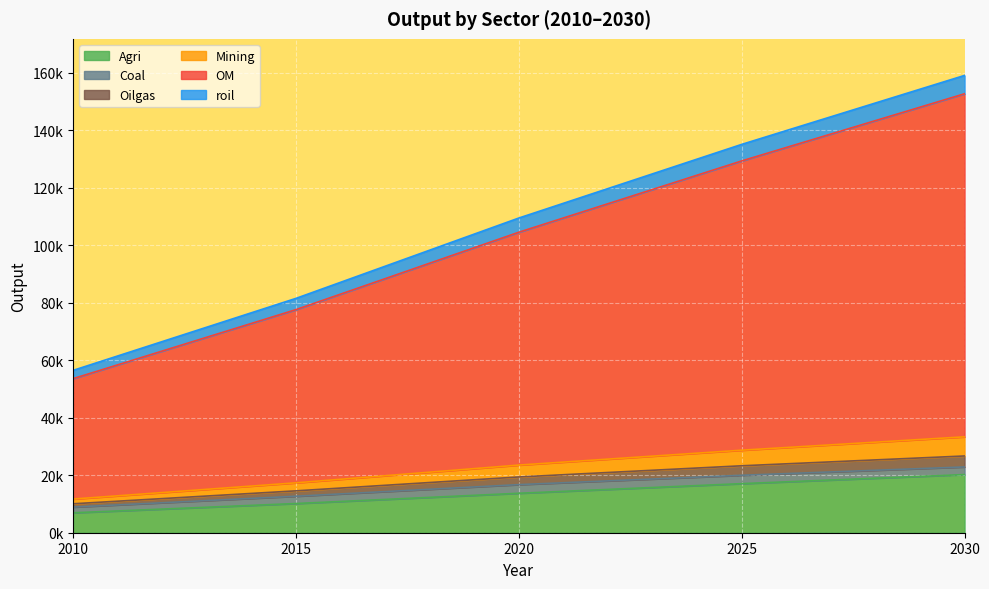

The Oilgas series shows 6146.6 at 2025. True or false?

False